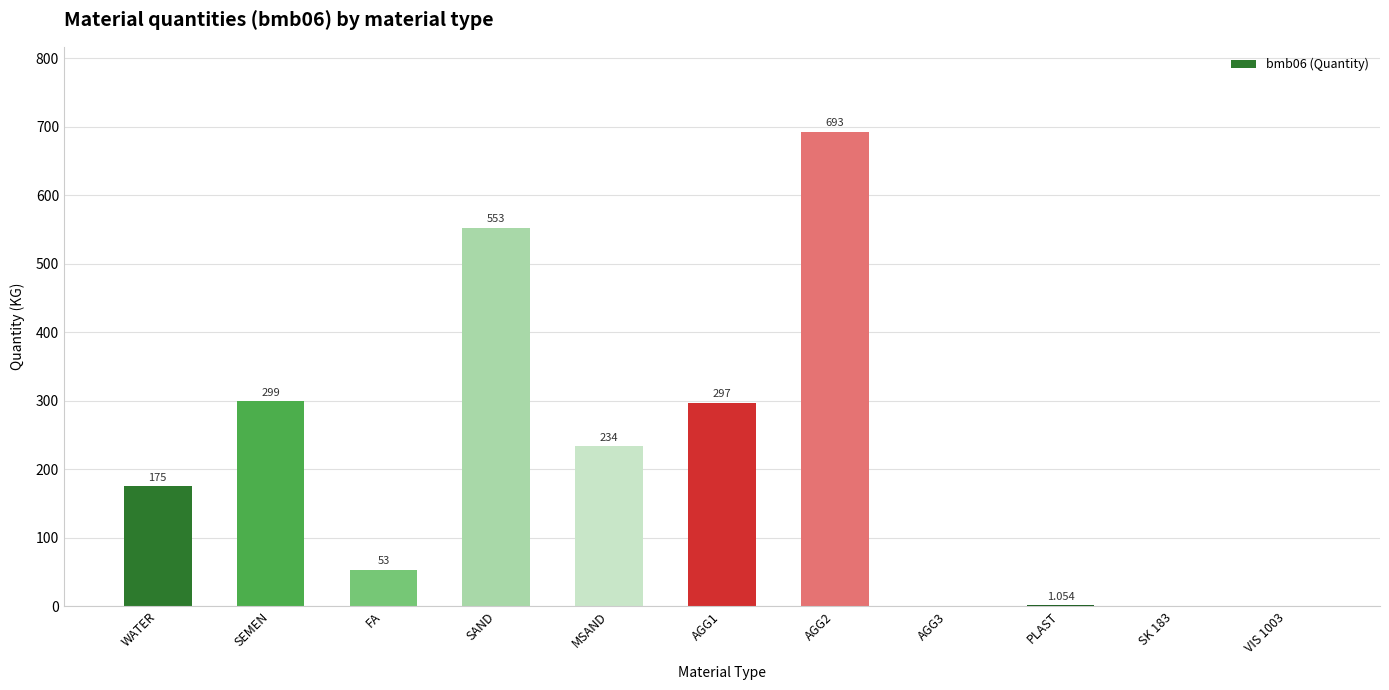

What is the sum of the values at AGG3 and MSAND?

234.0